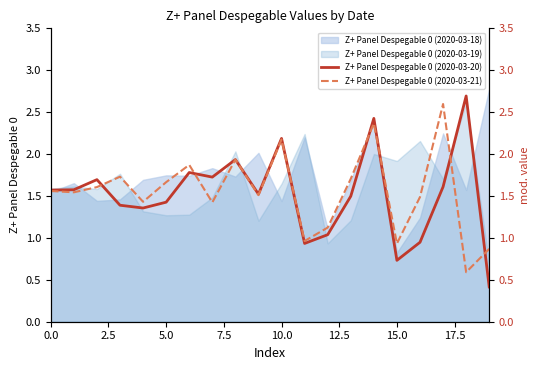

What is the difference between the Z+ Panel Despegable 0 (2020-03-20) values at 15 and 18?

2.0